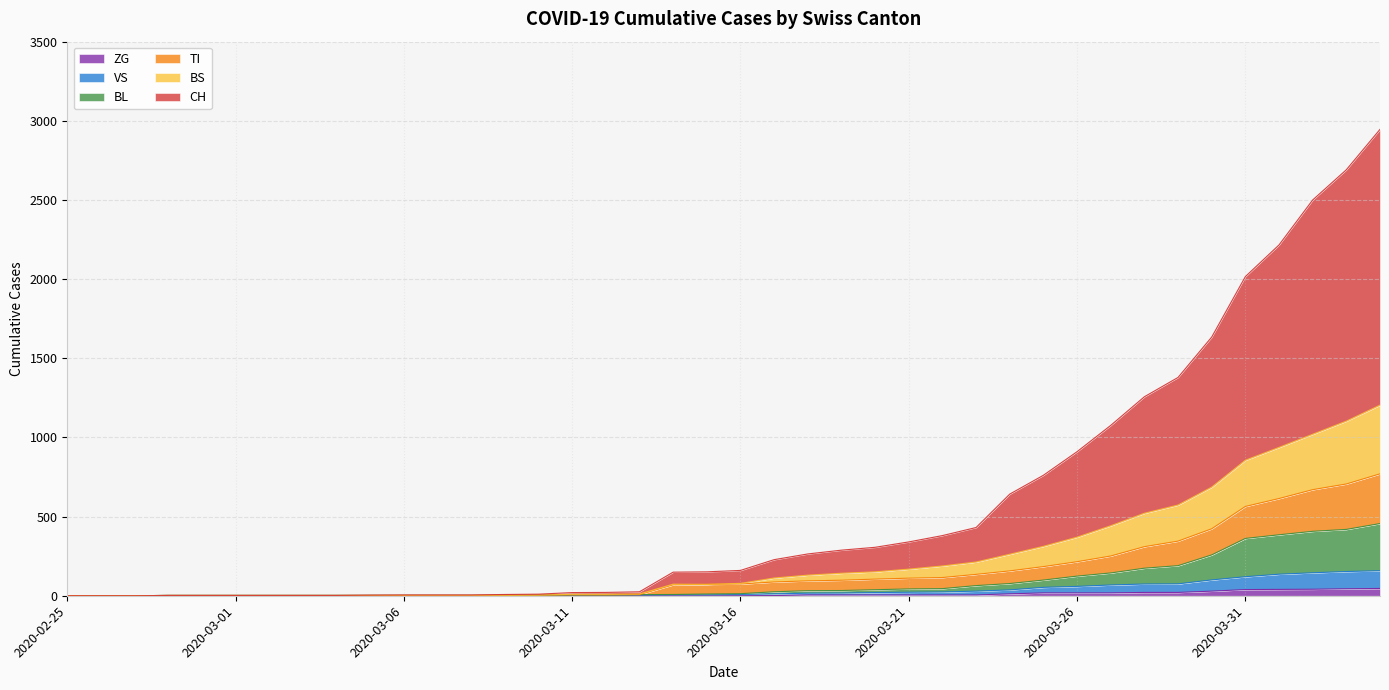

What is the spread (max minus min) of values at 2020-03-09?

8